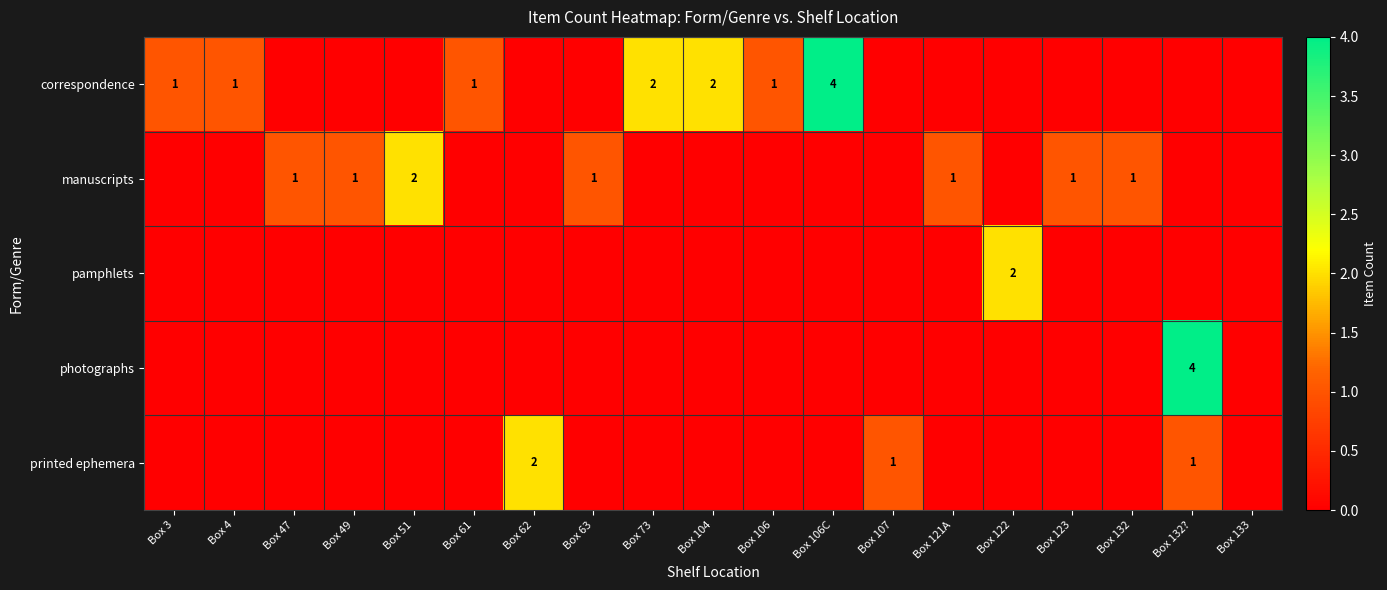

The value of photographs at Box 61 is -2. True or false?

False